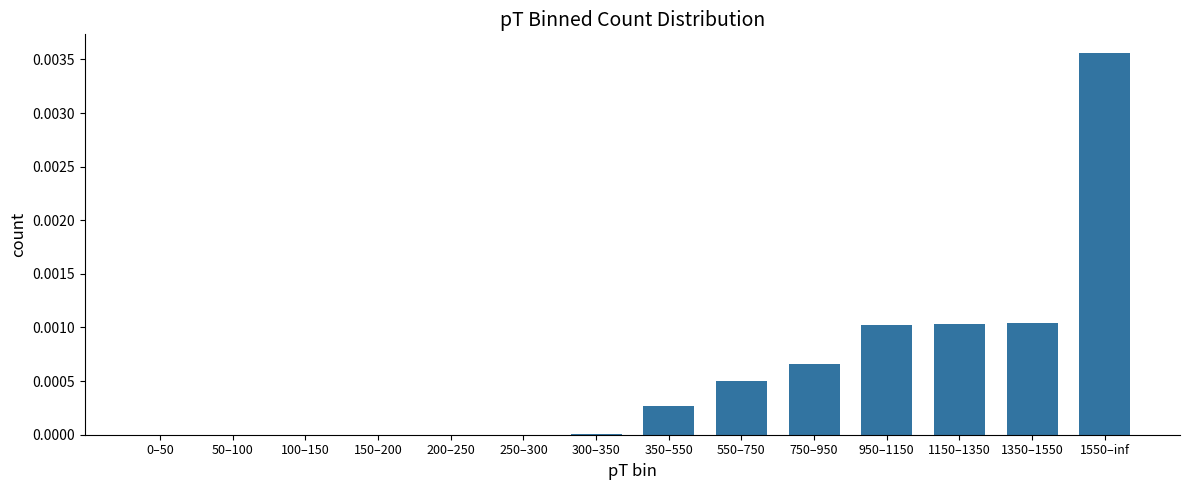

The chart shows a value of 0.0 at 550–750. True or false?

True